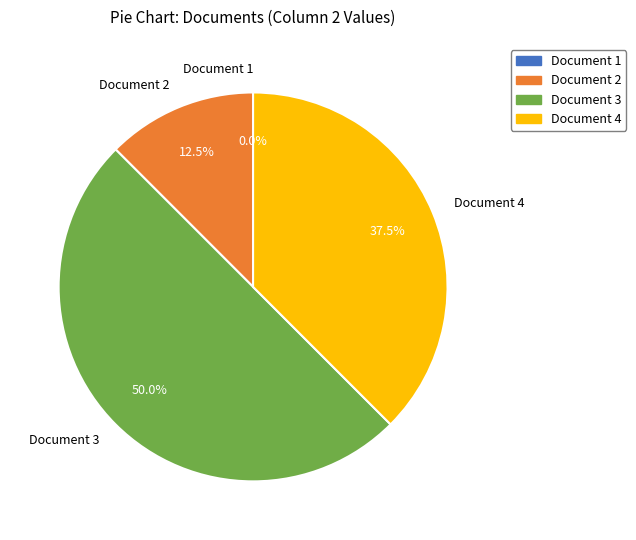

To the nearest percent, what is the difference between the Document 4 and Document 1 slice percentages?

38%